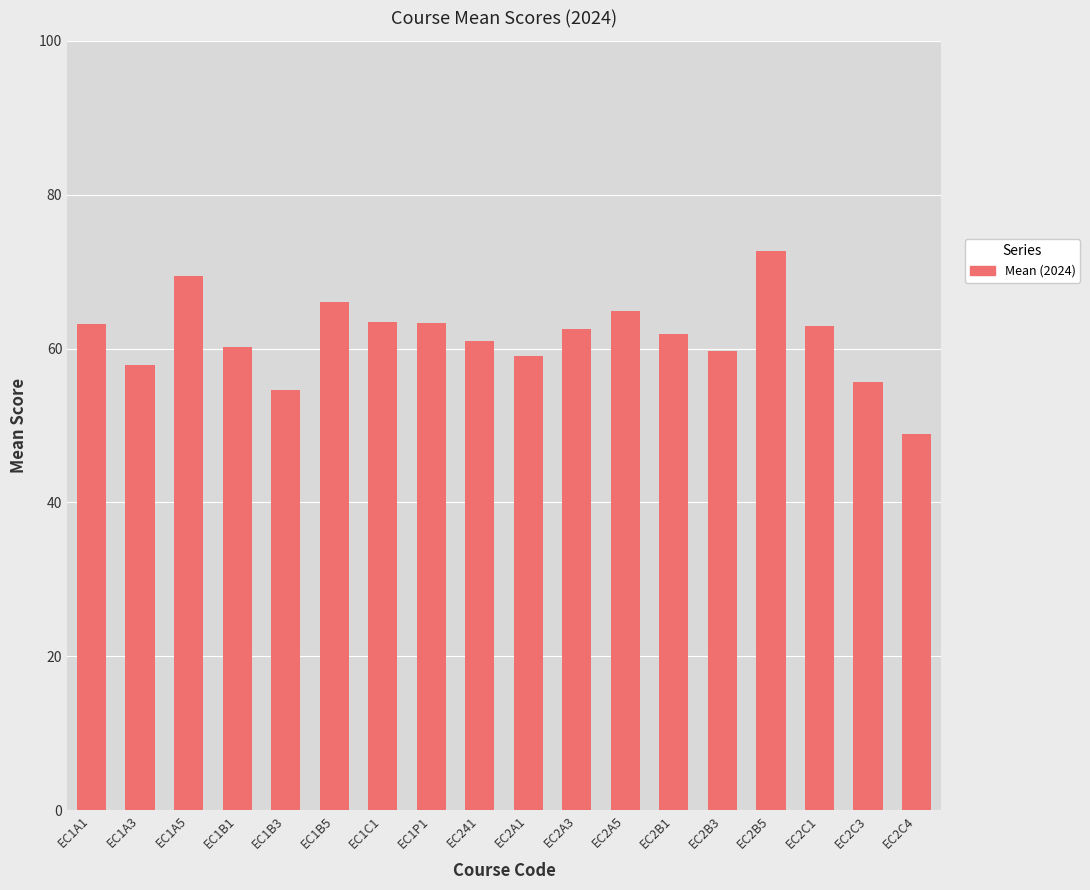

The value at EC2C1 is 95.0. True or false?

False